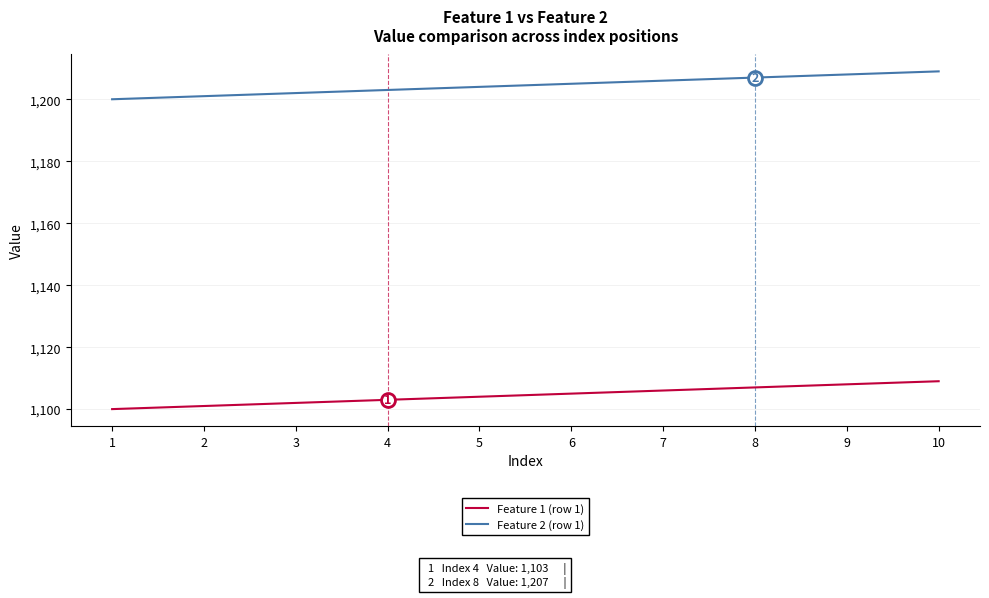

How many lines are shown in the chart?

2